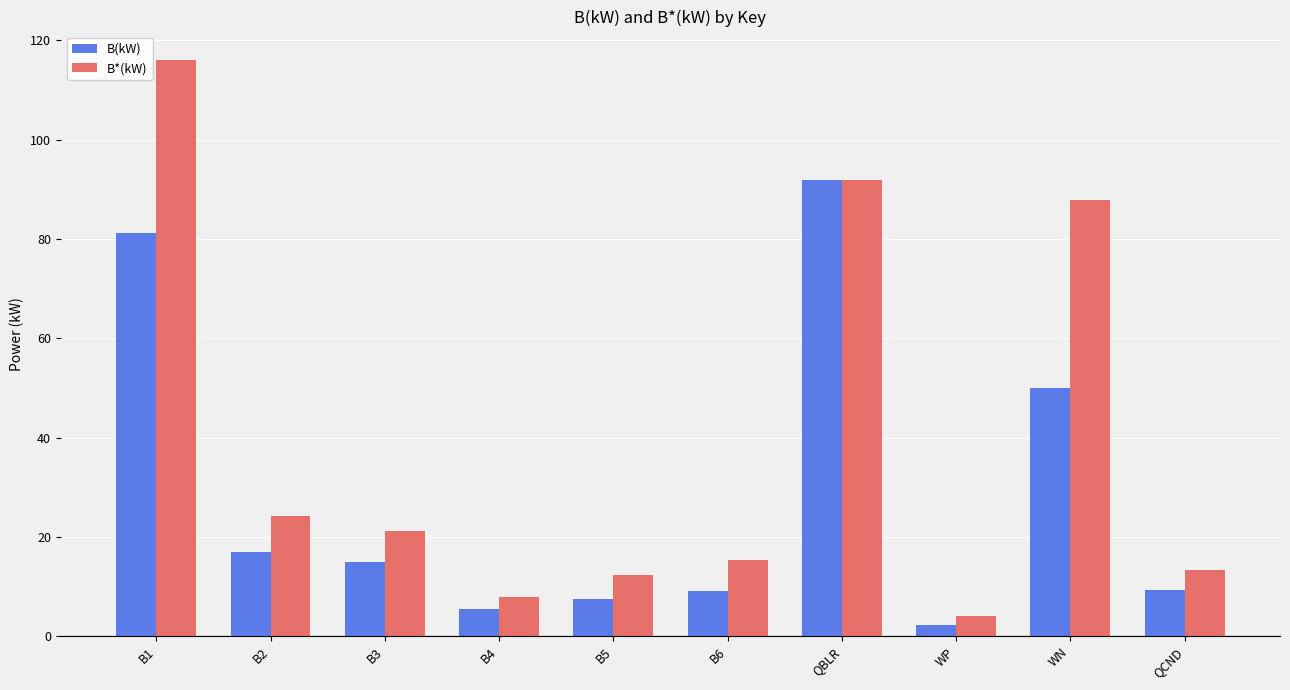

Is the value of B(kW) at B5 greater than the value of B*(kW) at B1?

No